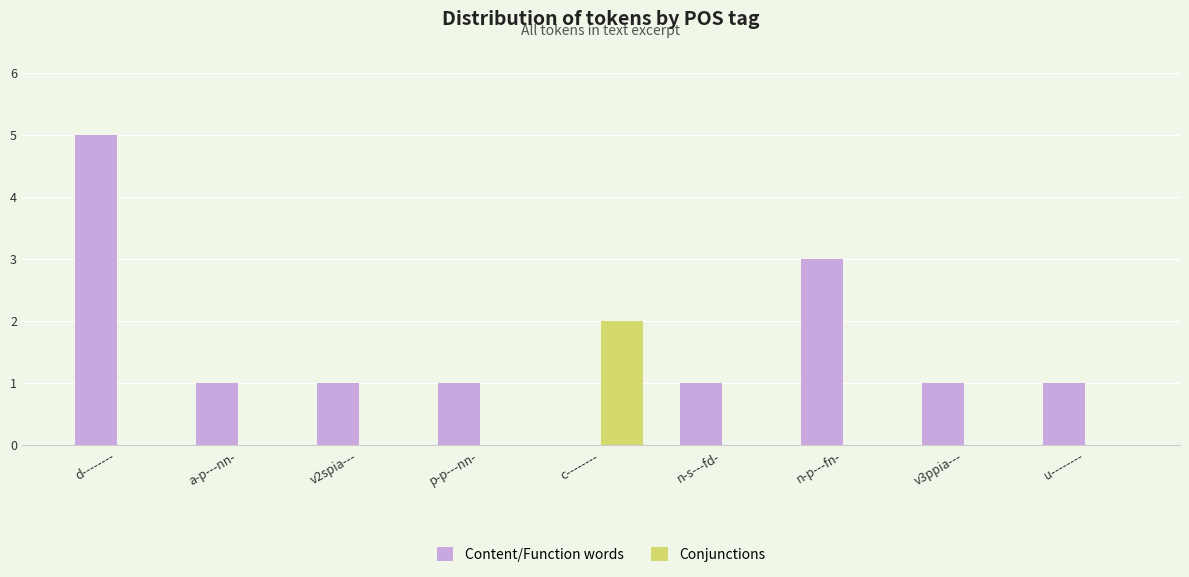

Which category has the highest value across all series?

d--------